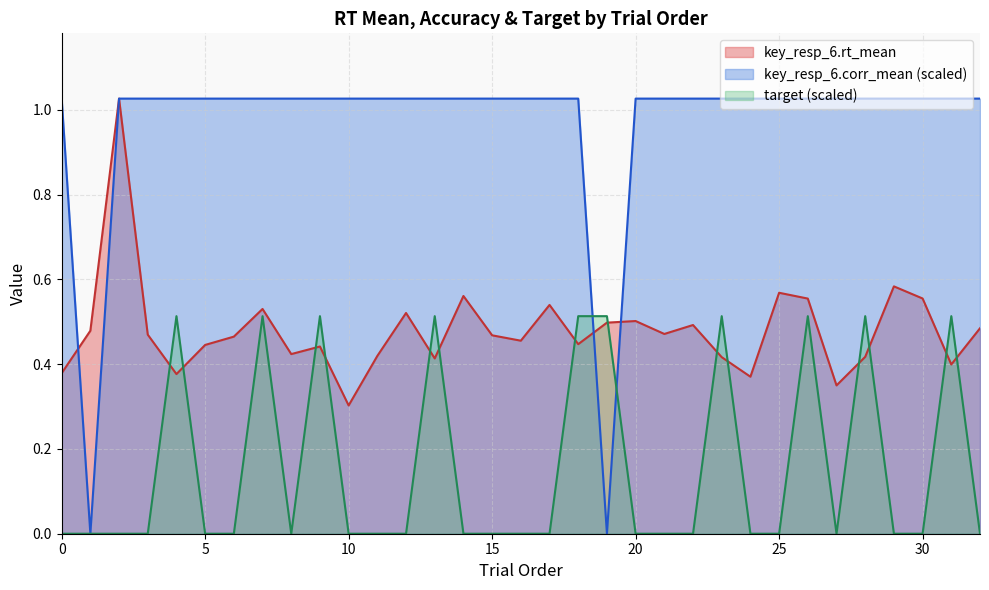

What is the average value of the key_resp_6.corr_mean series?

1.0